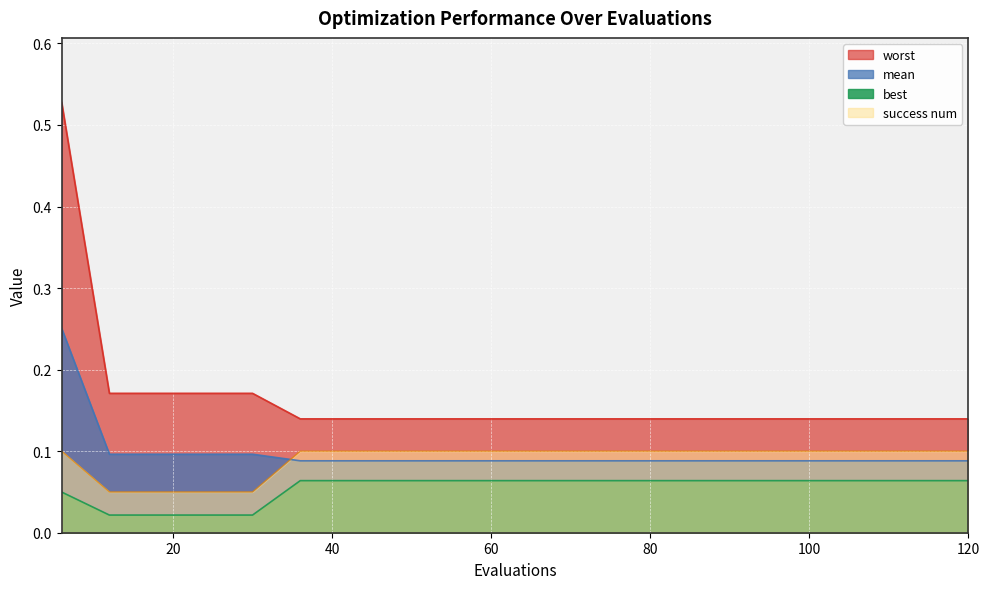

At which label is best closest to 0?

12